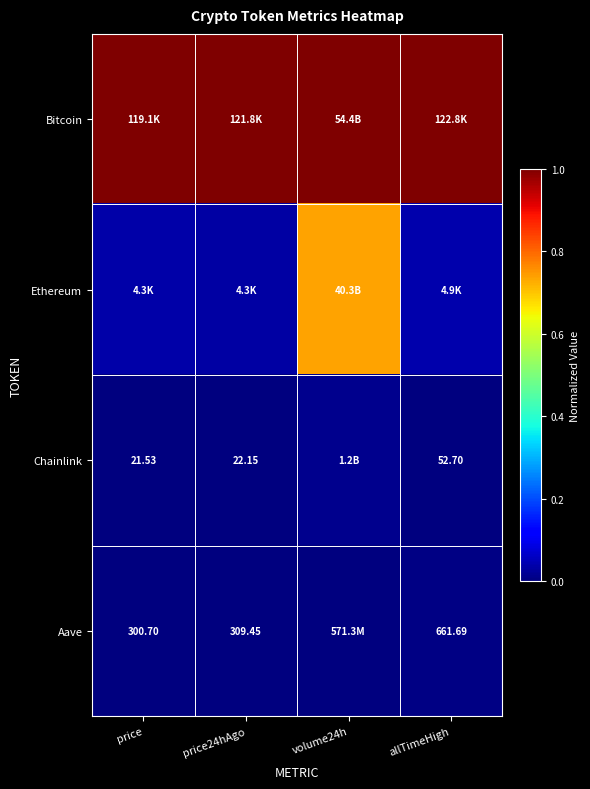

What is the greatest value displayed?

1.0